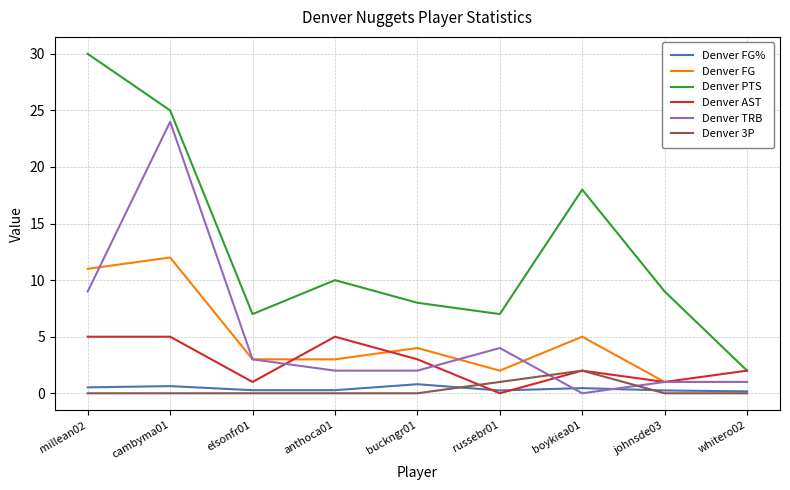

The Denver FG% series shows 0.3 at elsonfr01. True or false?

True